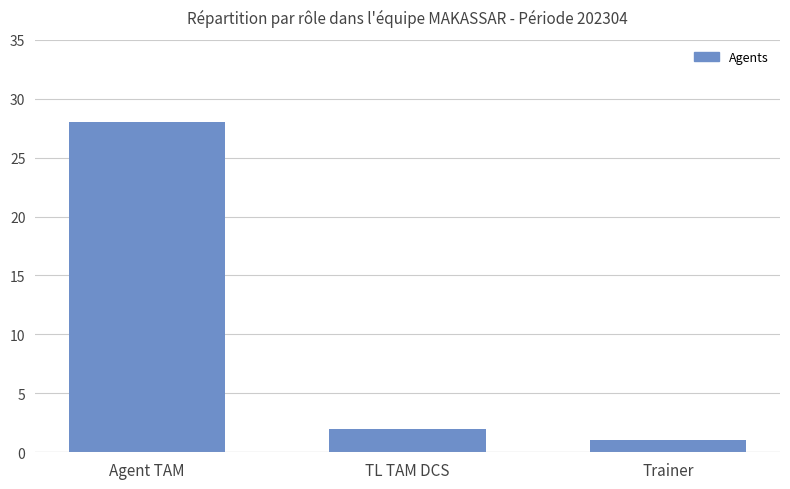

Which has a higher value, Agent TAM or Trainer?

Agent TAM